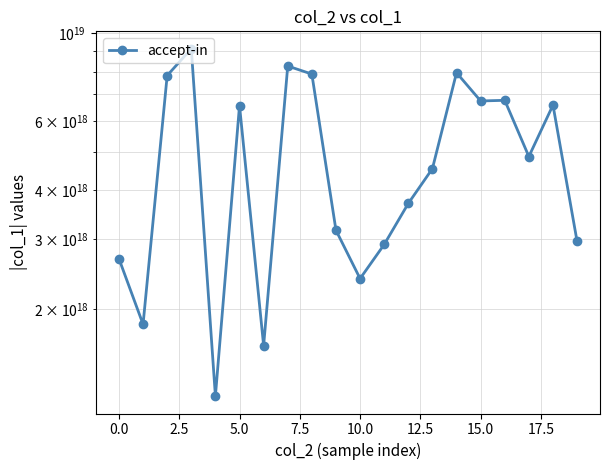

What is the value of the 3rd point from the left?

7817326120713249792